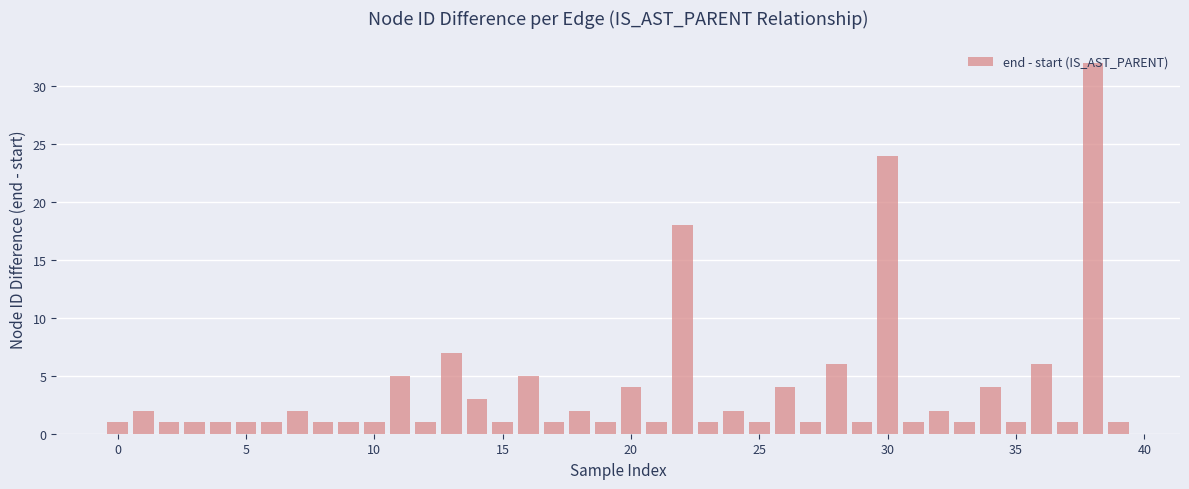

What is the value of the 28th bar from the left?

1